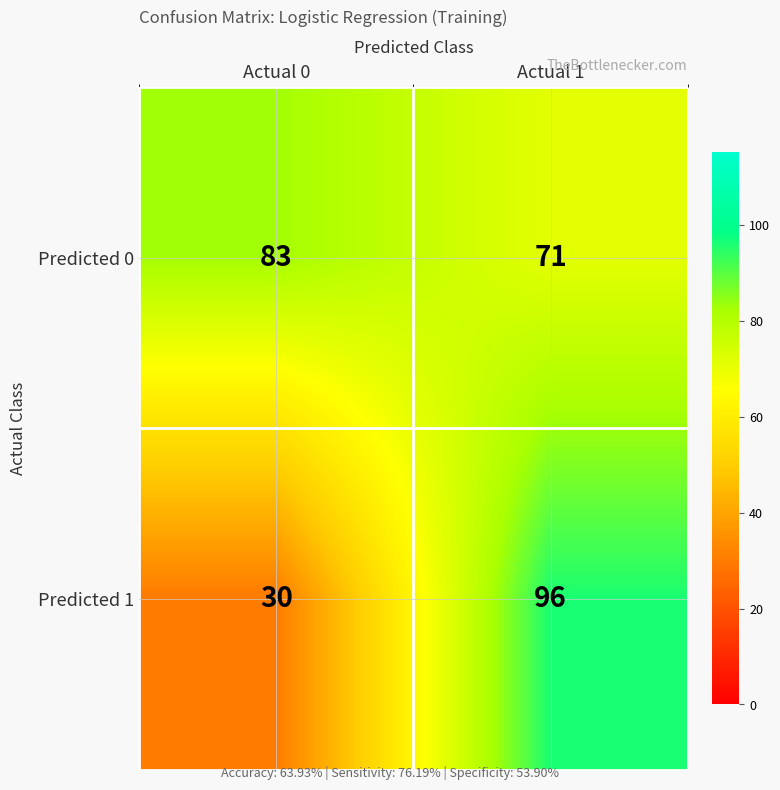

How many series are shown in this chart?

2